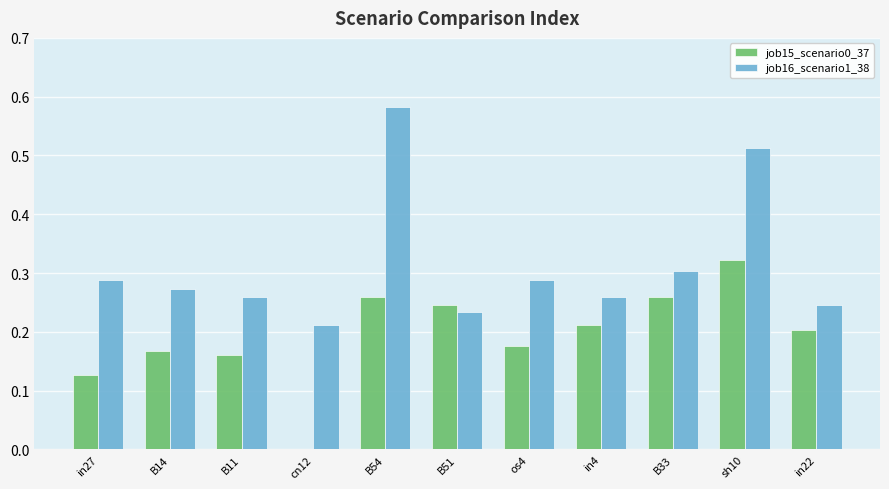

The value of job16_scenario1_38 at in22 is 0.2. True or false?

True